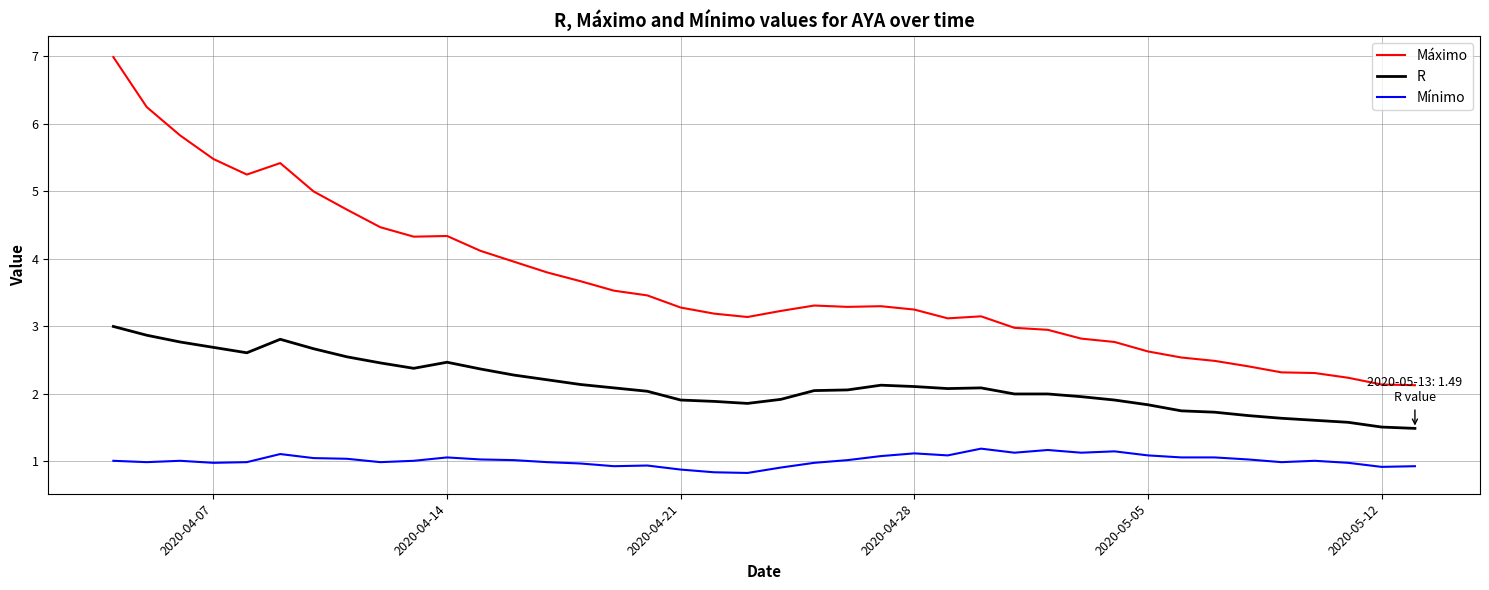

True or false: R and Máximo cross at least once.

False